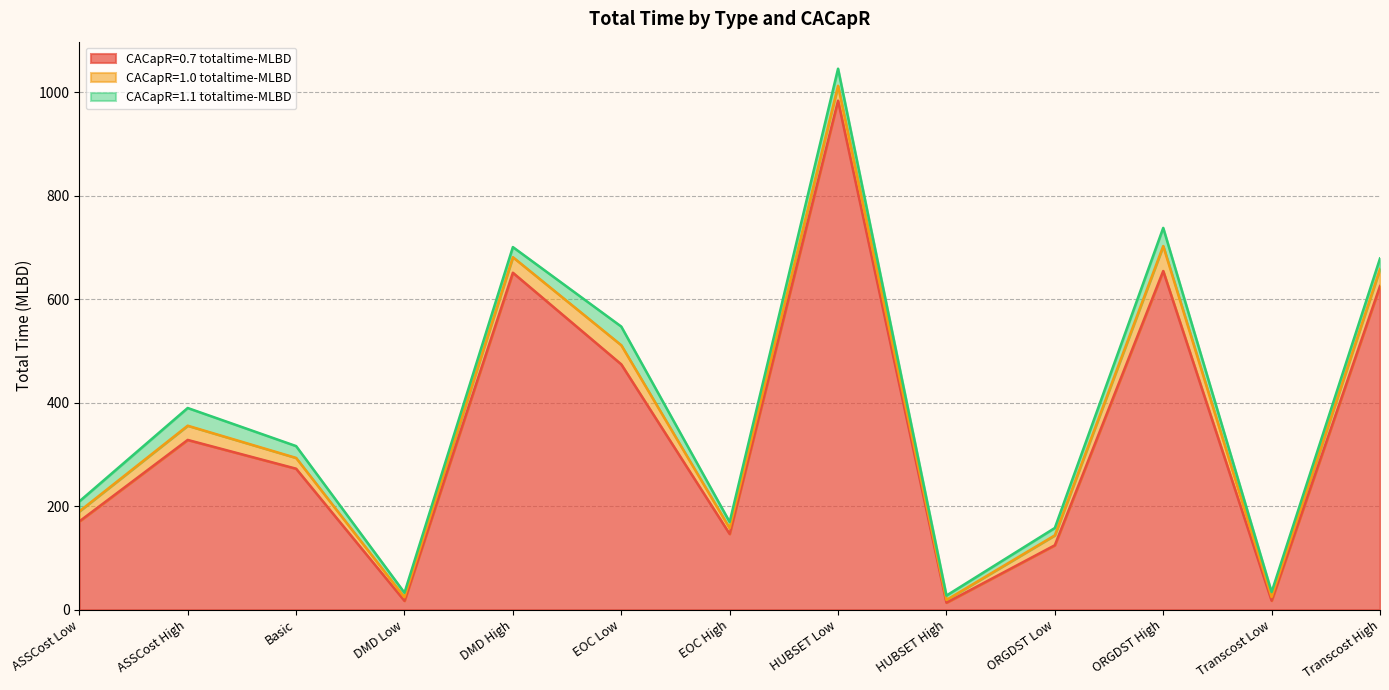

At which label is CACapR=1.0 totaltime-MLBD closest to 26?

ASSCost High